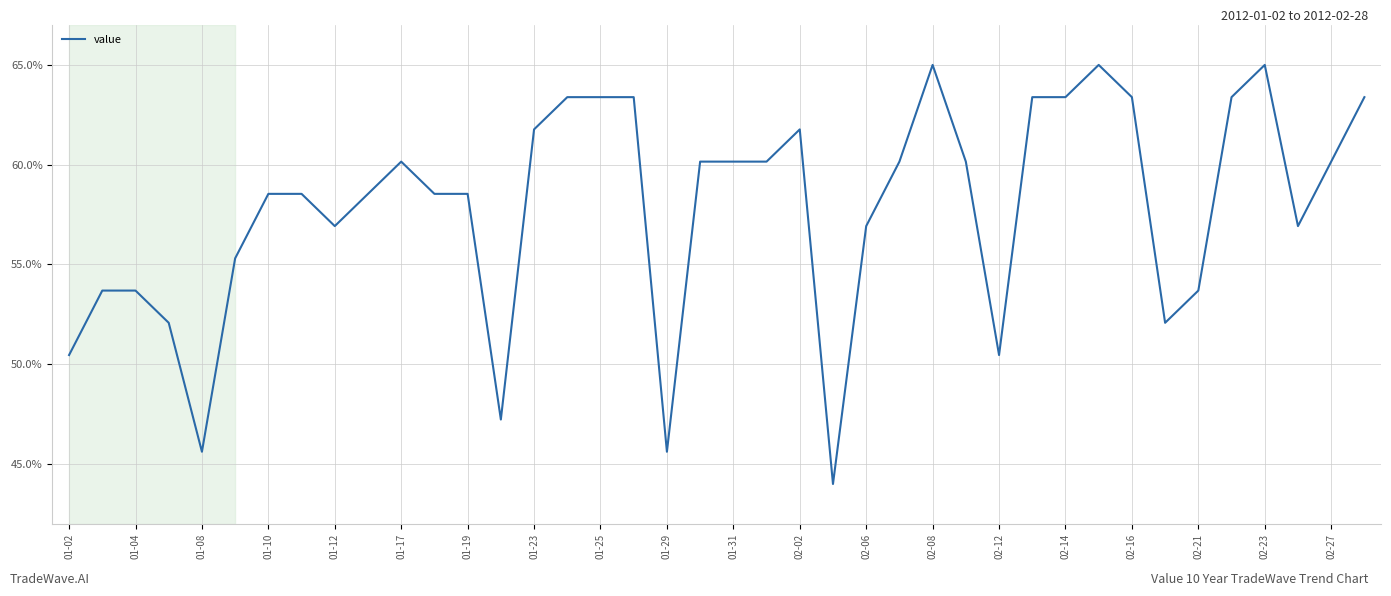

How many points are higher than both their immediate neighbors (excluding endpoints)?

5